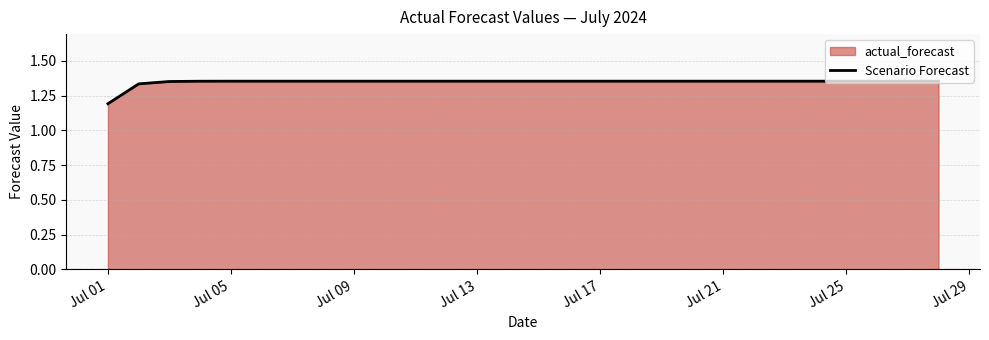

True or false: the data shows 1.8 at Jul 13.

False